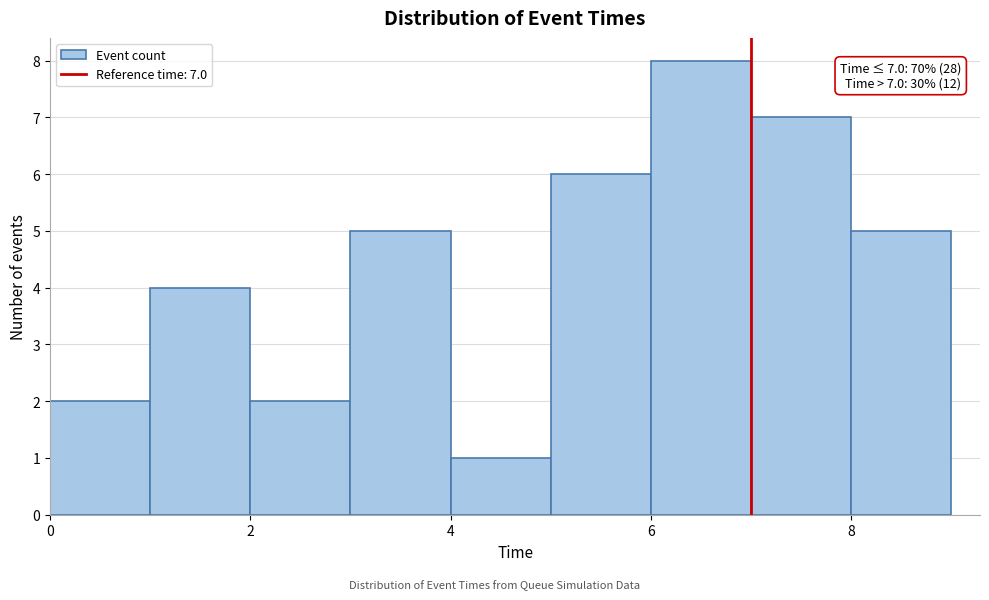

Over which range of the x-axis is the bar tallest?

6 to 7